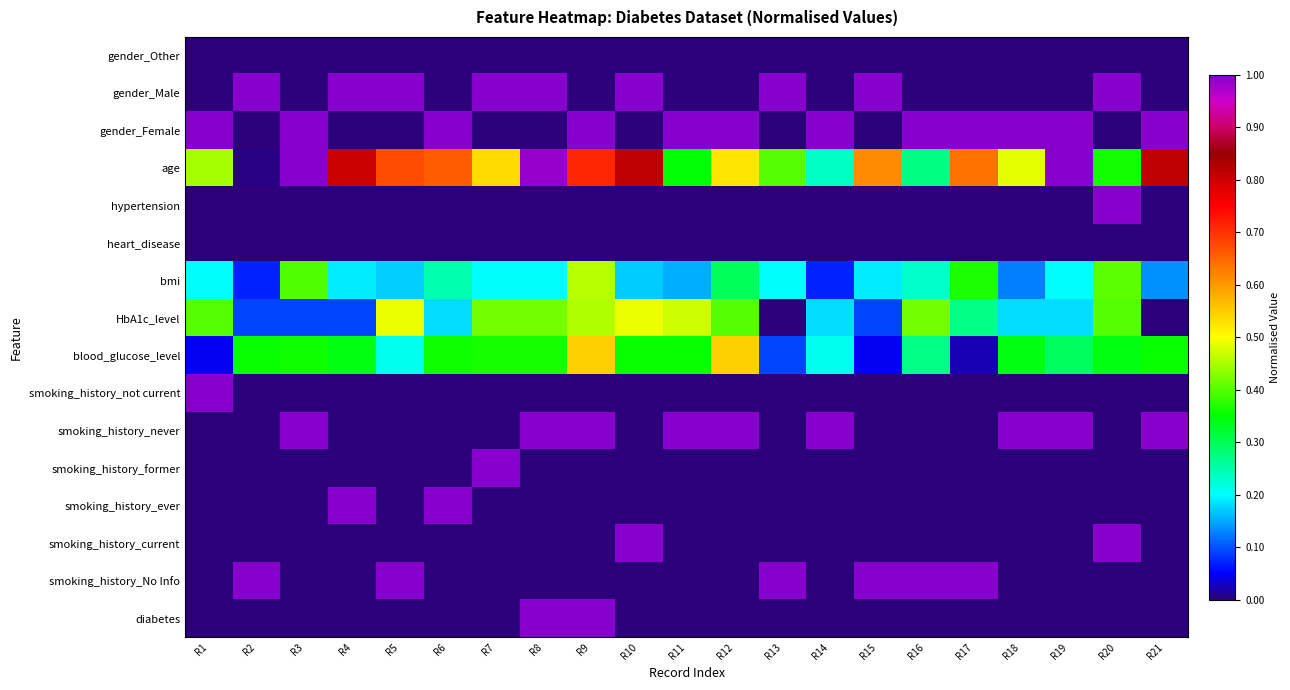

What is the maximum value shown in the chart?

1.0